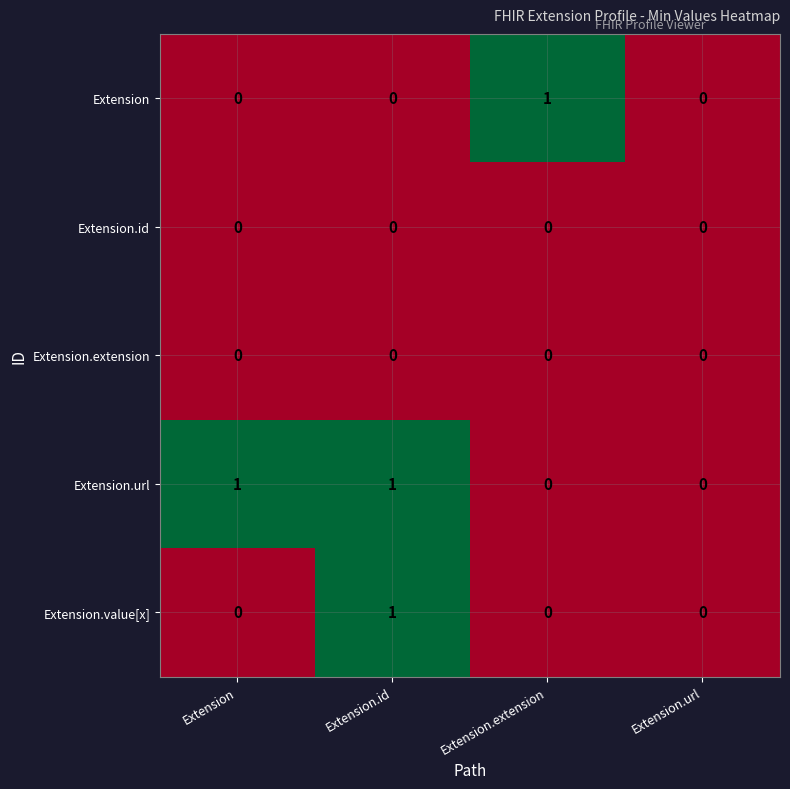

How many Extension.value[x] values are between 0 and 1?

4